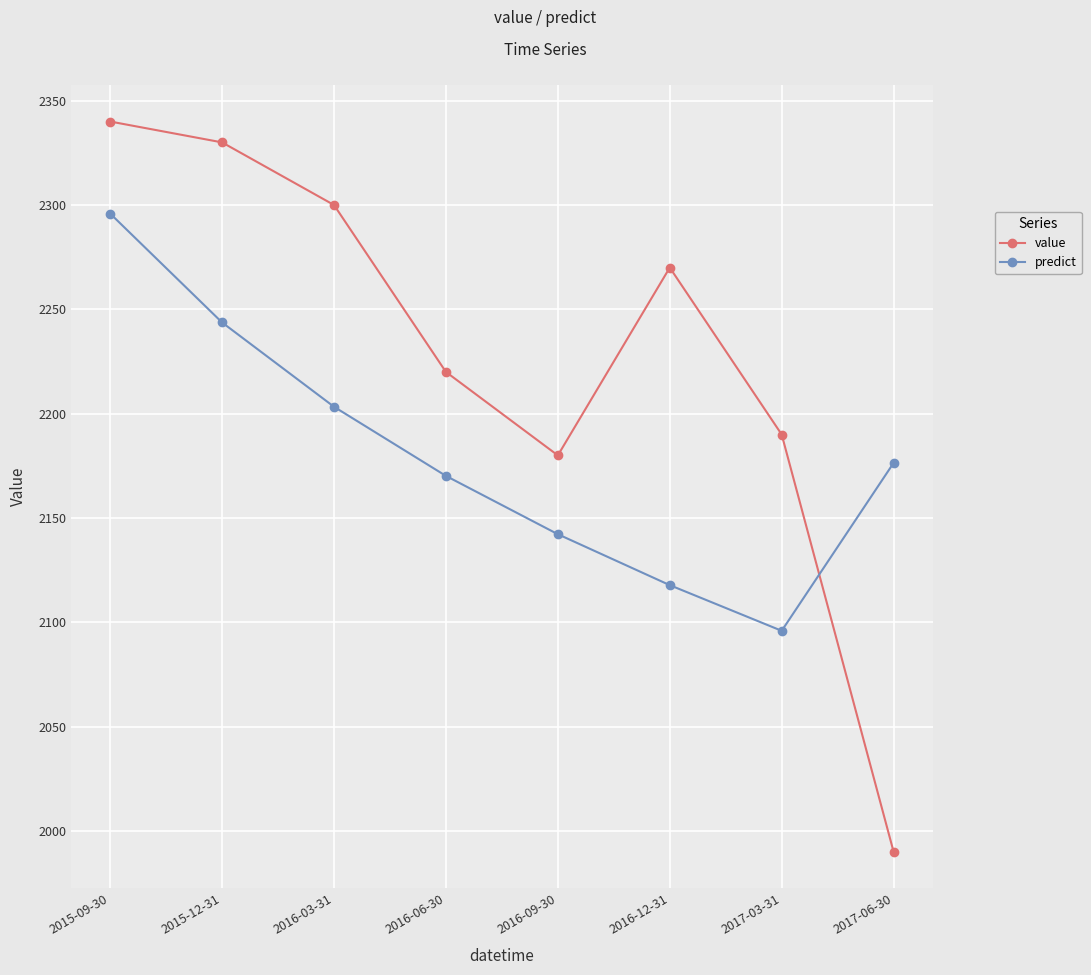

At which label does value first exceed 2270?

2015-09-30